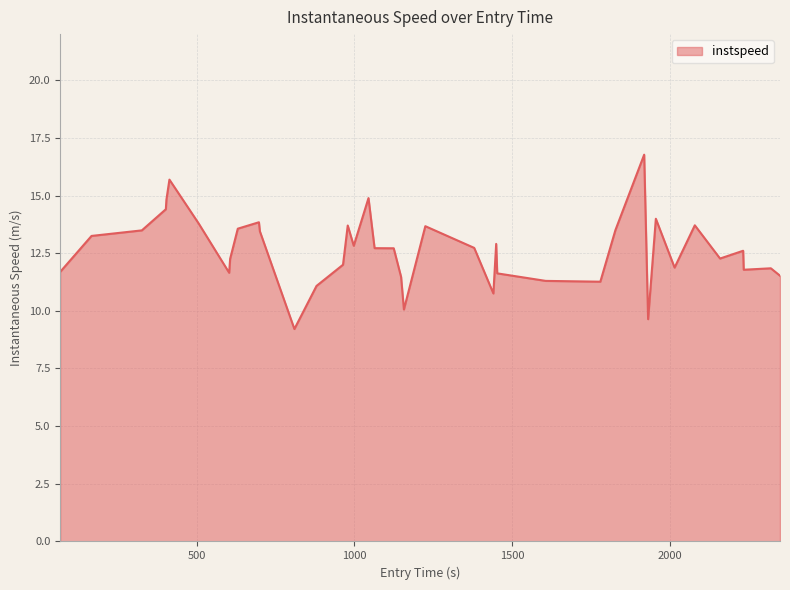

What is the minimum value shown in the chart?

9.2